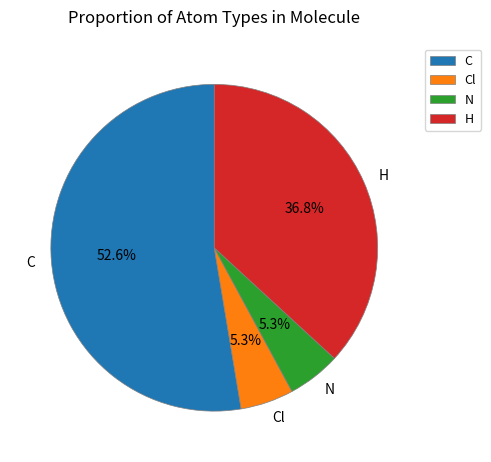

What is the total percentage of Cl and H?

42.1%